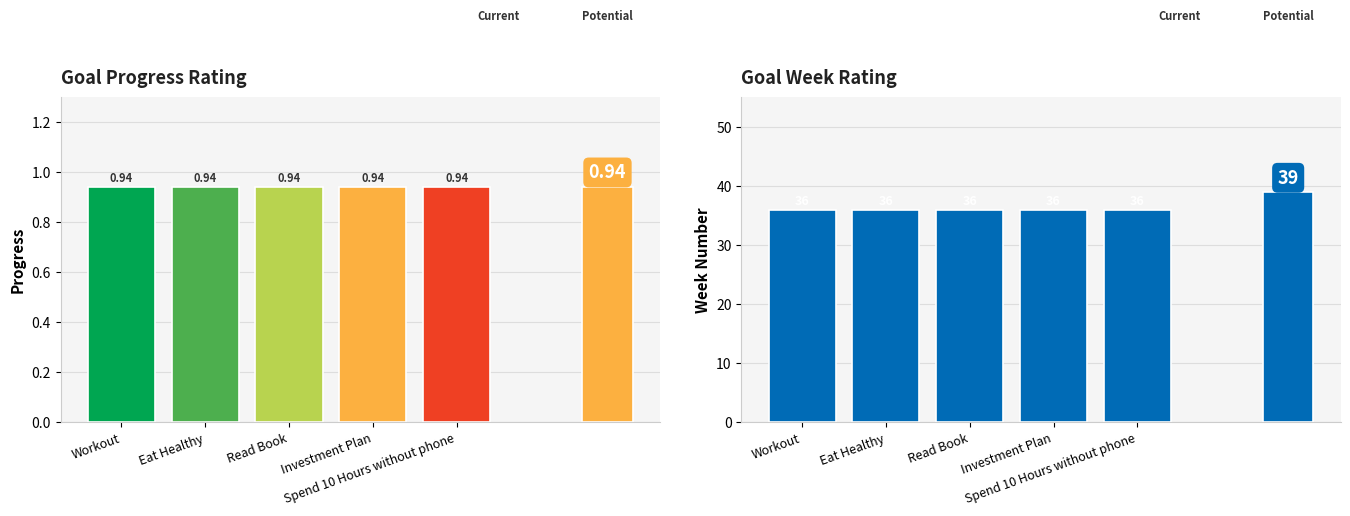

Which label corresponds to the smallest value in the chart?

Workout